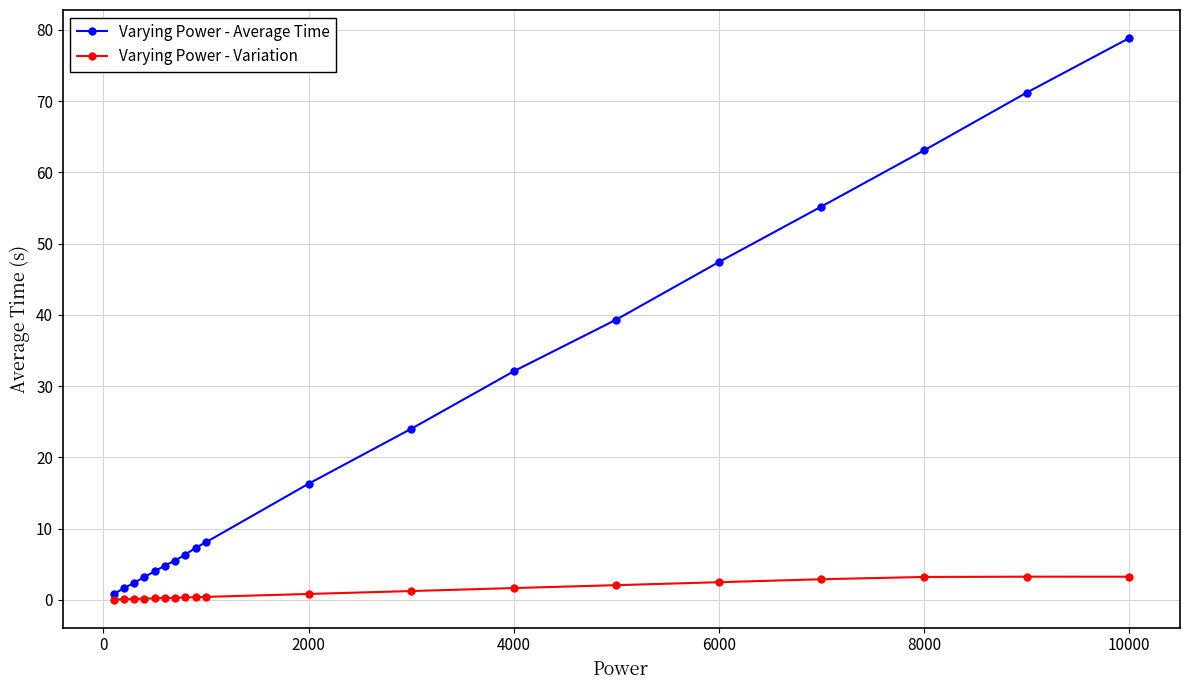

Rank the series by their average value, from highest to lowest.

Varying Power - Average Time, Varying Power - Variation